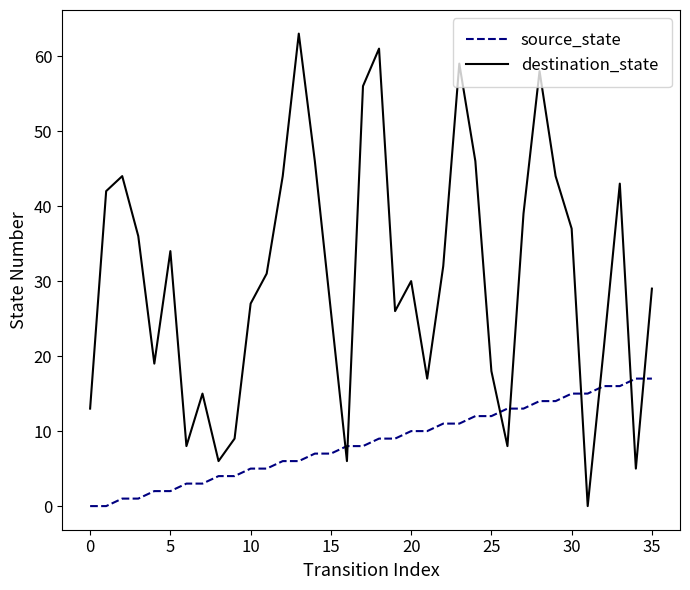

Count the number of categories in the chart.

36